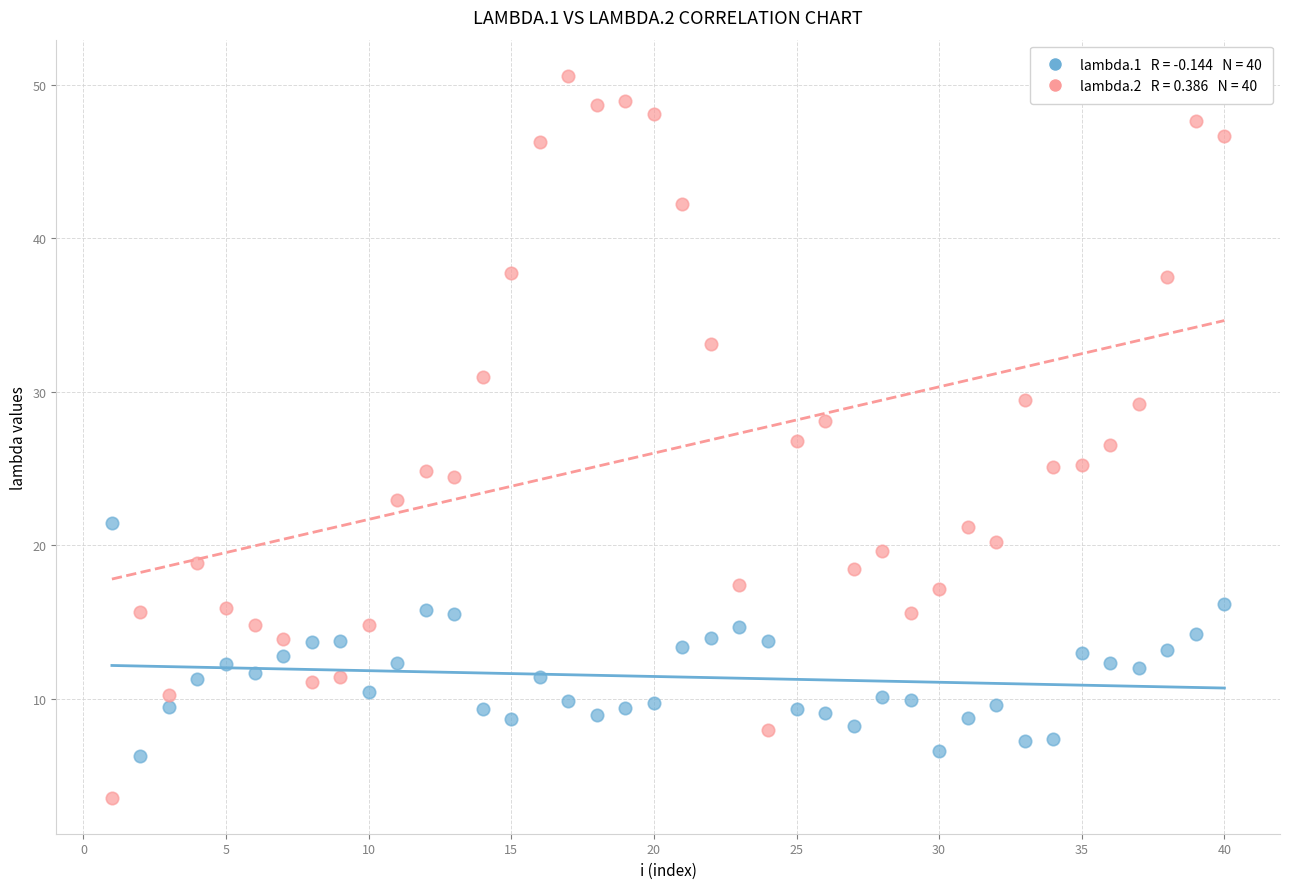

Across all data points, what is the range of X values (max minus min)?

39.0